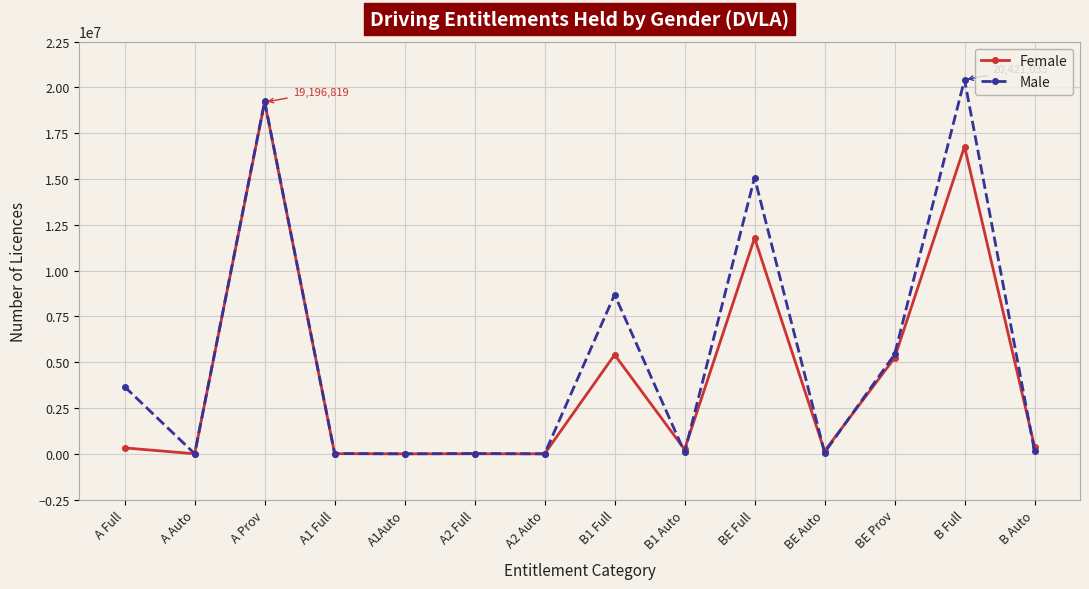

At which category does Male reach its first local valley?

A Auto